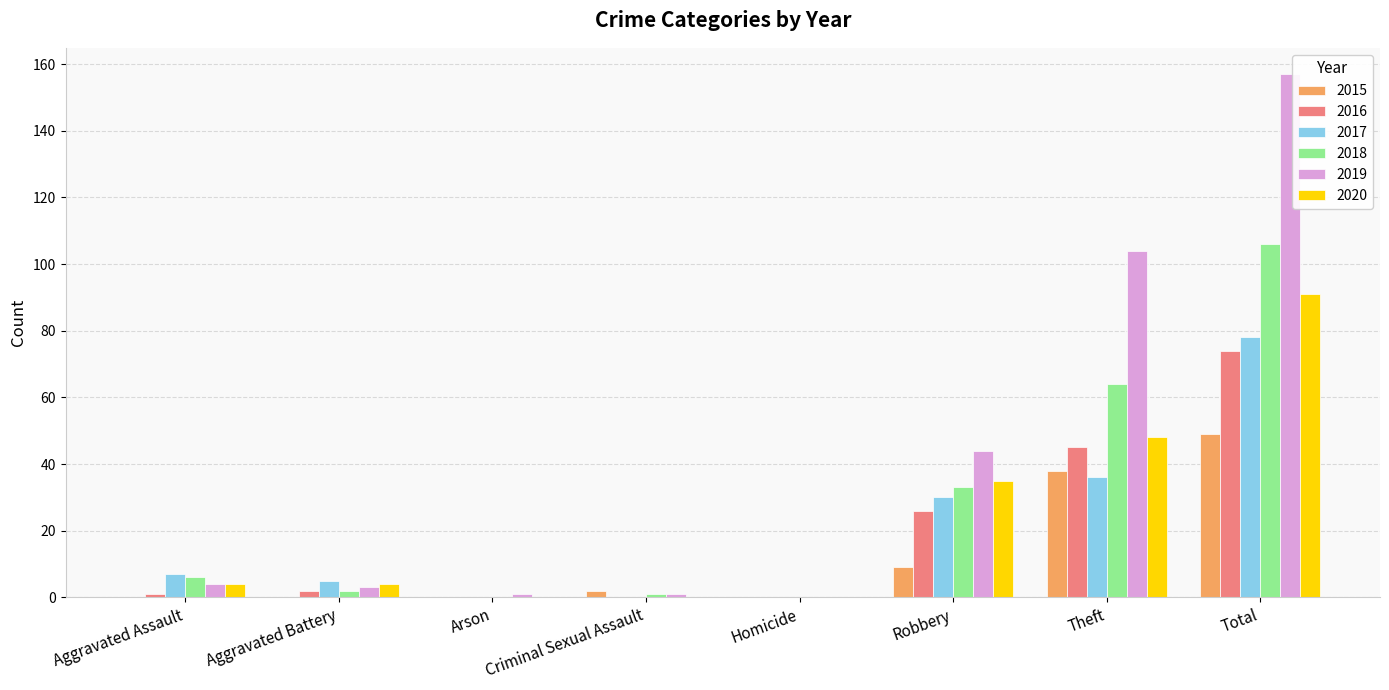

Are the bars horizontal?

No